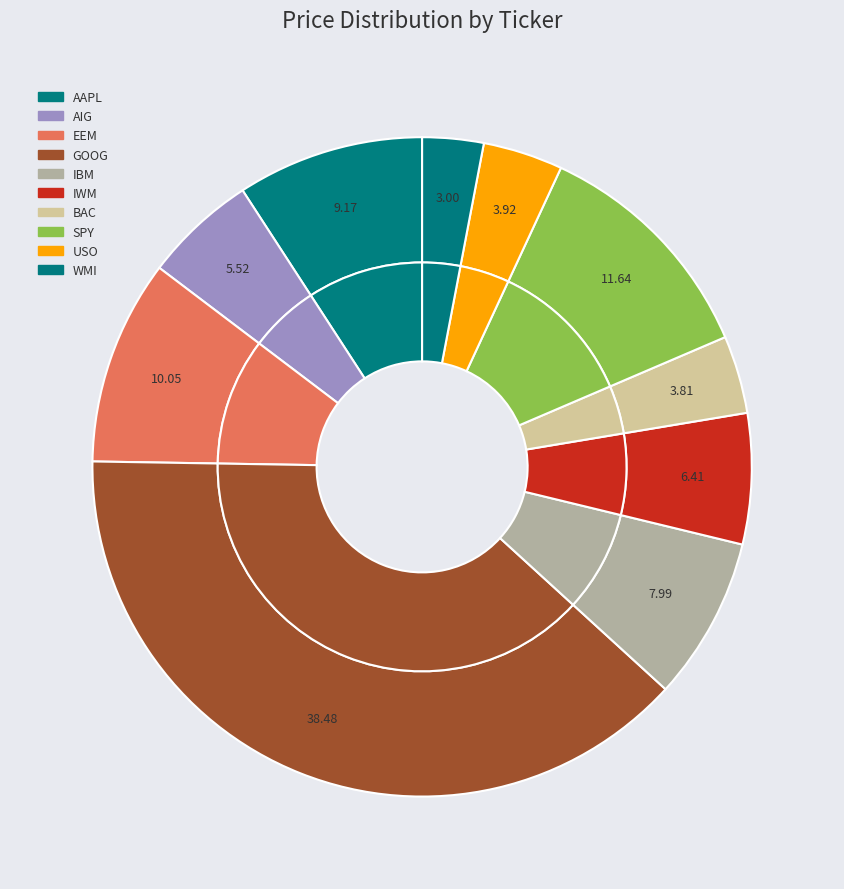

Is there any slice that represents more than half of the pie?

No